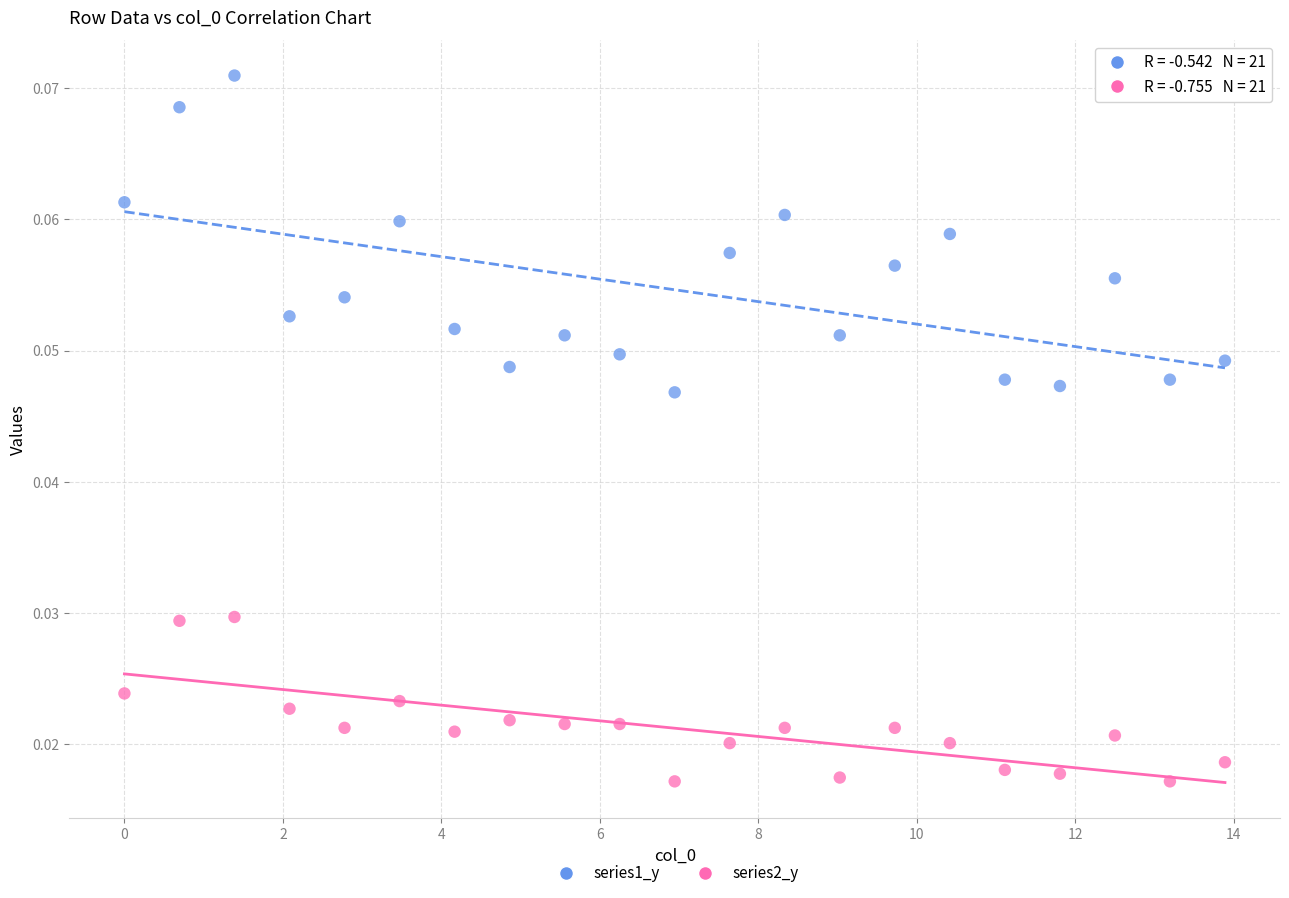

Which series has the widest spread of Y values?

series1_y